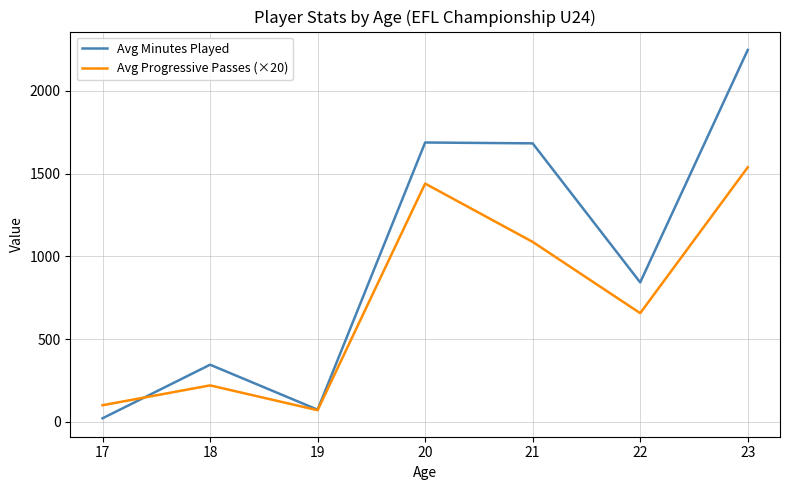

At which label does Avg Progressive Passes (×20) first exceed 656?

20